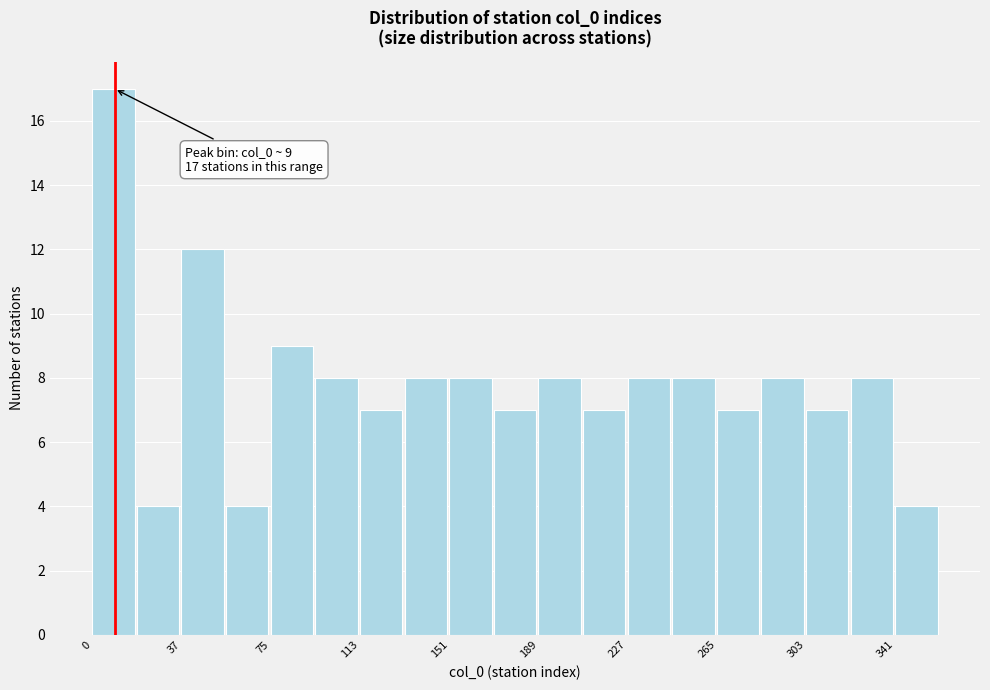

Read against the x-axis, roughly where is the centre of the tallest bar?

10